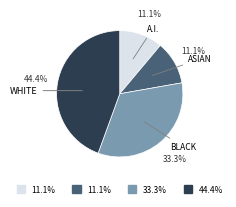

Count the number of slices in the pie.

4